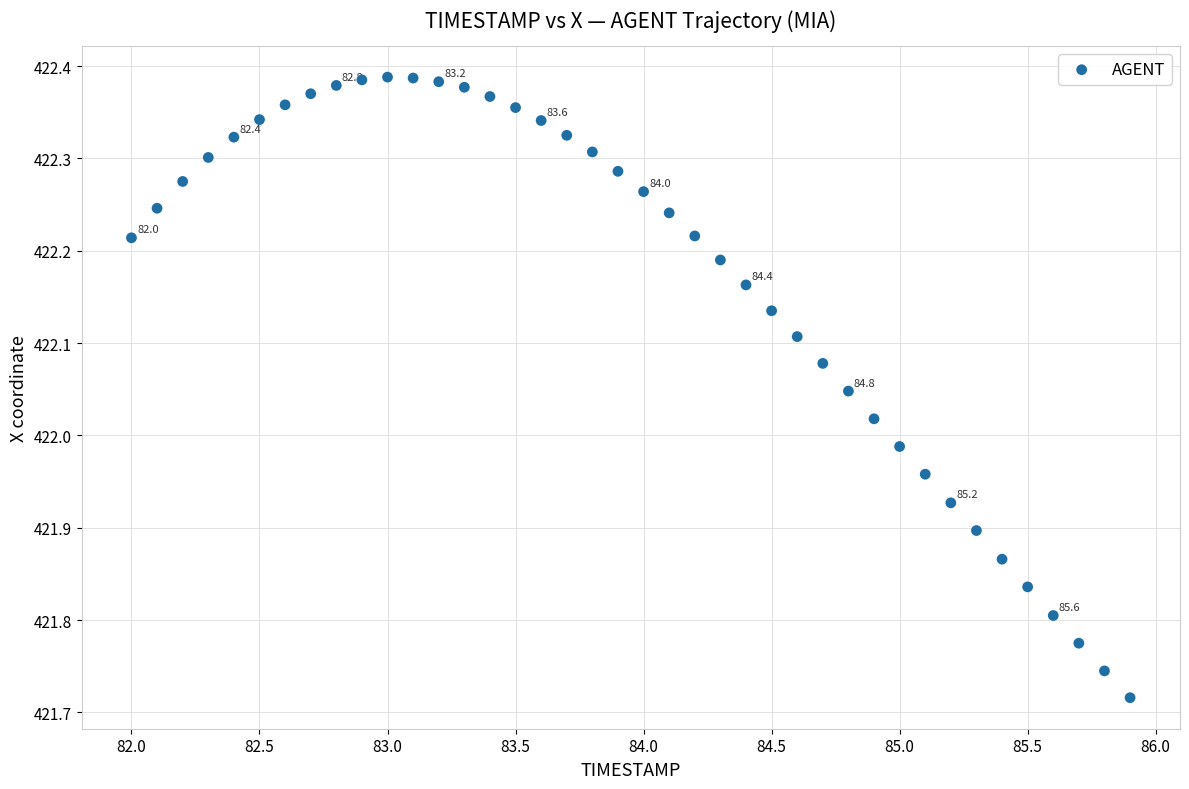

What is the range of Y values (max minus min)?

0.7